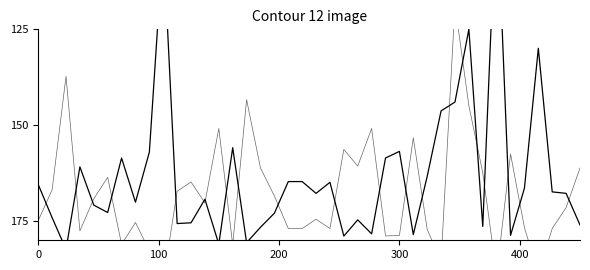

What is the difference between the maximum and minimum values in the Odd_A_FT series?

72.1